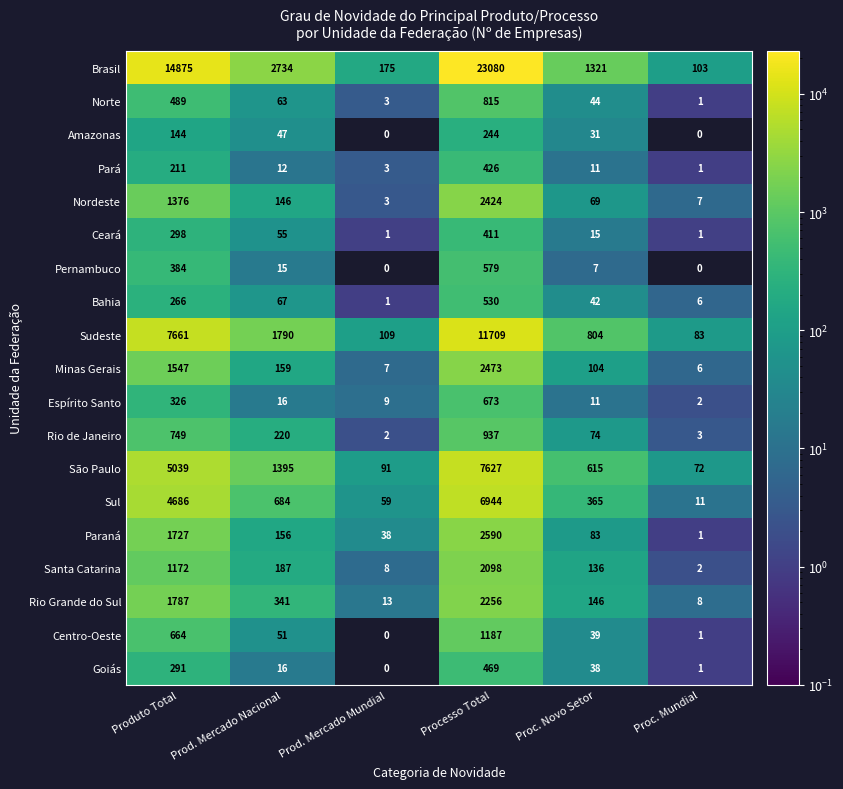

Which series has the widest spread of values?

Brasil